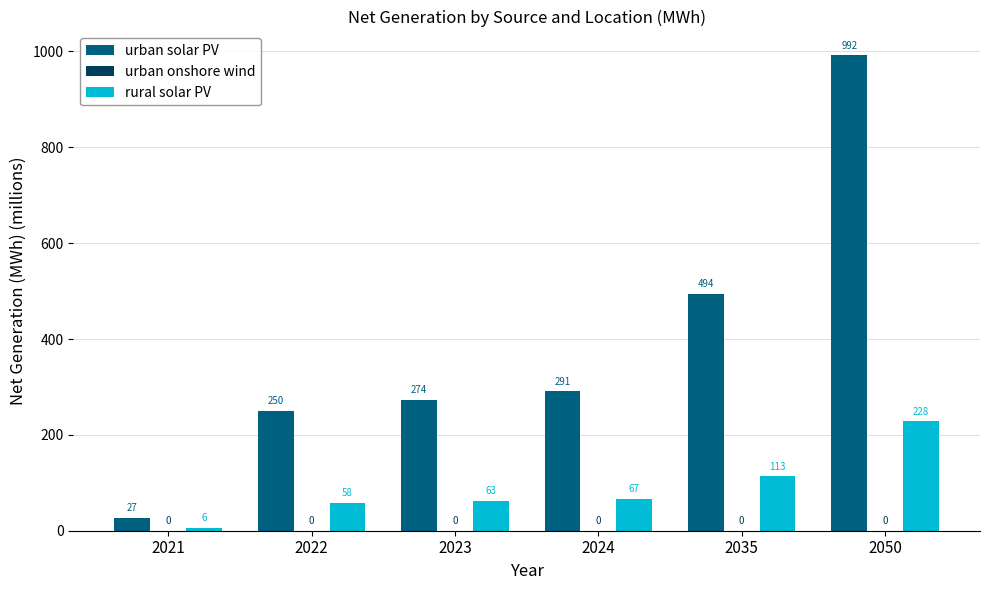

Between 2023 and 2024, which series saw the biggest shift?

urban solar PV